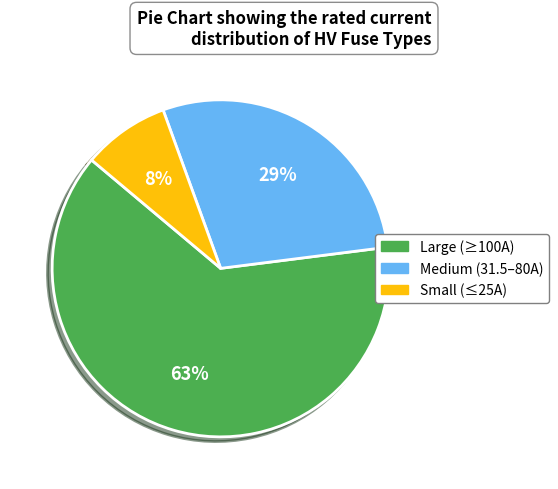

Does any single category account for the majority?

Yes